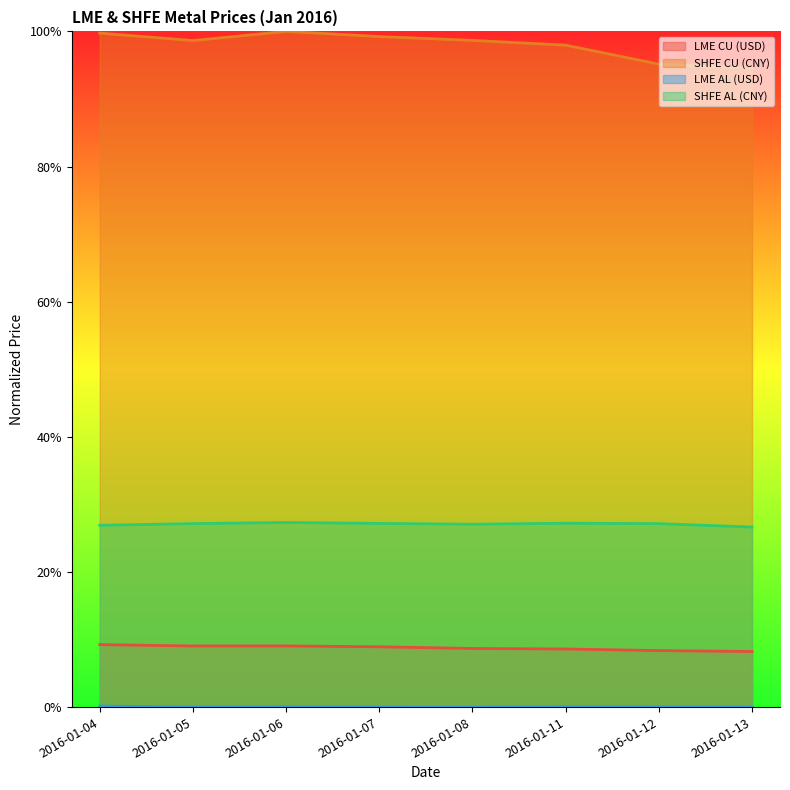

True or false: LME AL (USD) and SHFE CU (CNY) intersect in this chart.

False